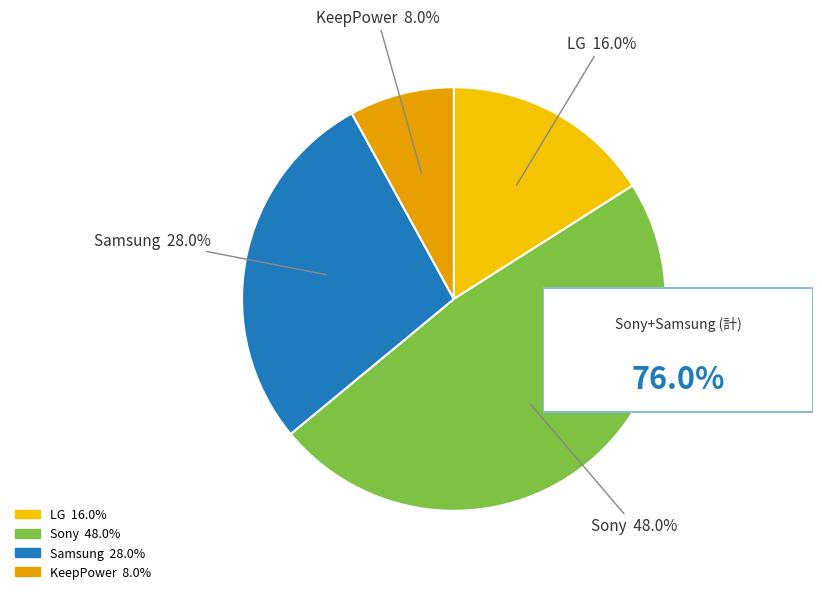

True or false: Sony accounts for 55% of the total.

False